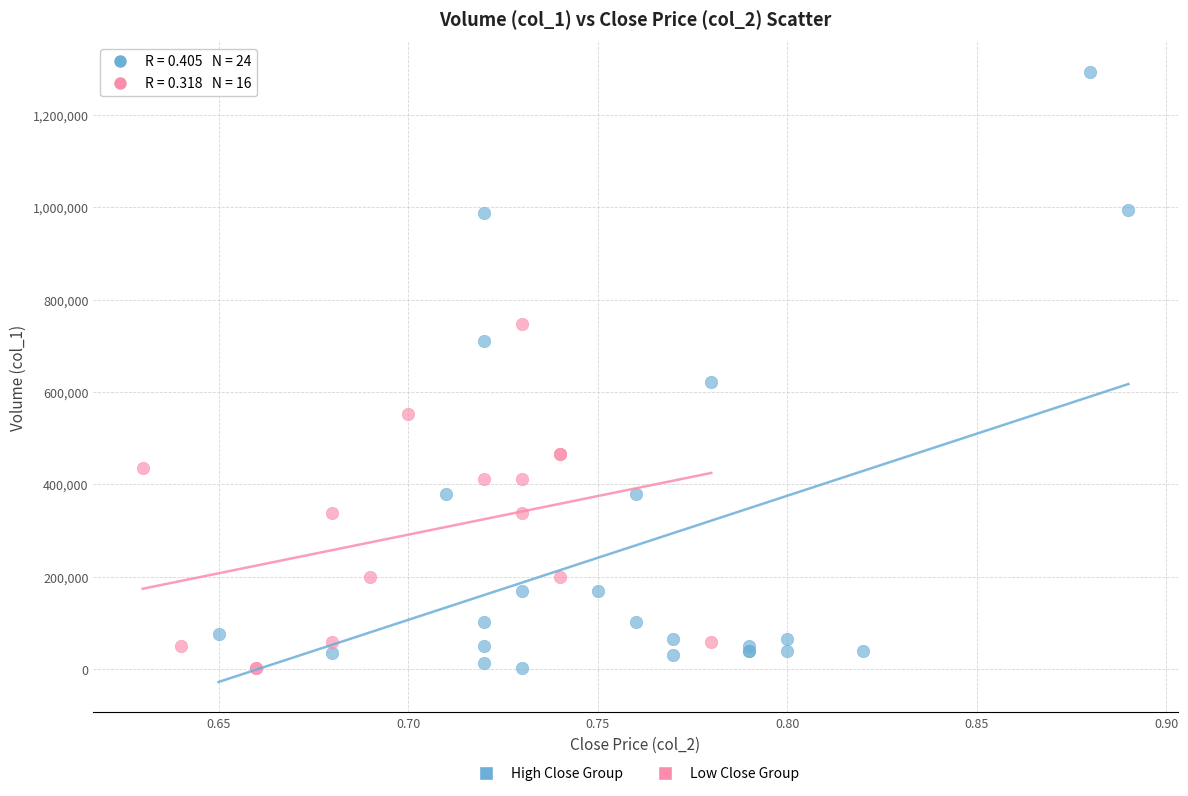

What are all the series names shown in the legend?

High Close Group, Low Close Group